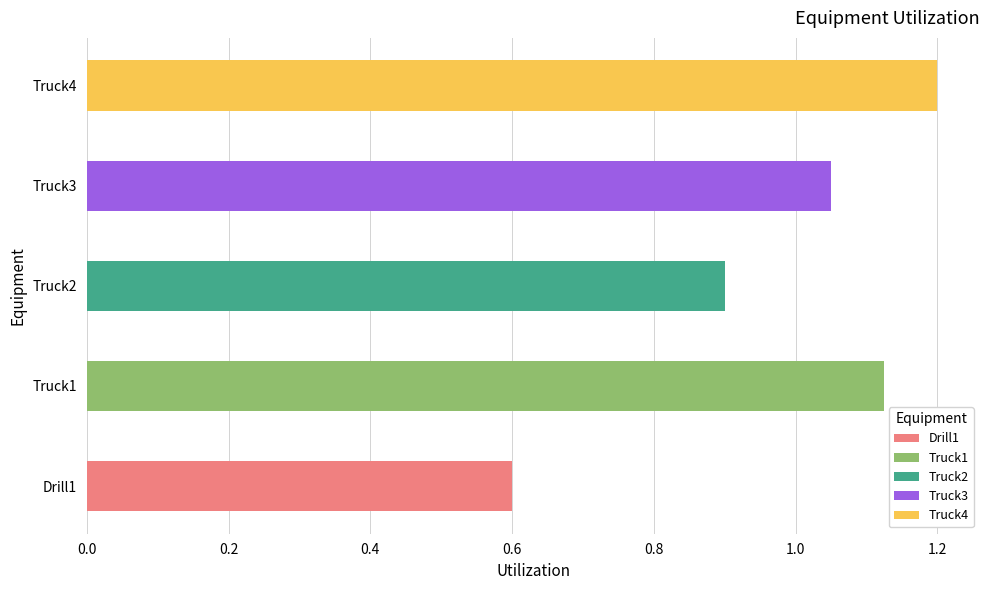

What is the difference between the values at Truck4 and Drill1?

0.6